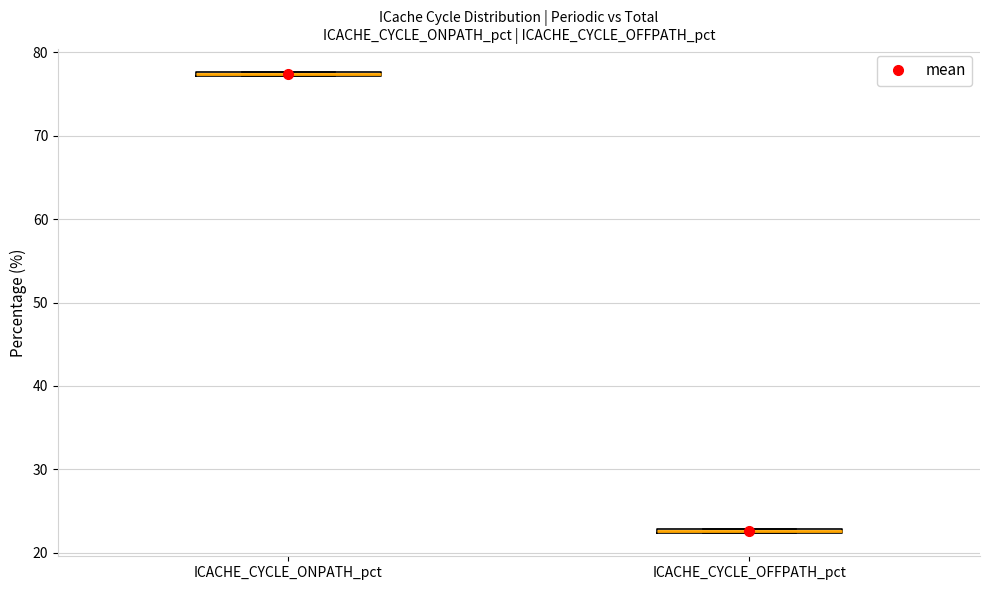

Which box's median line is the highest?

ICACHE_CYCLE_ONPATH_pct